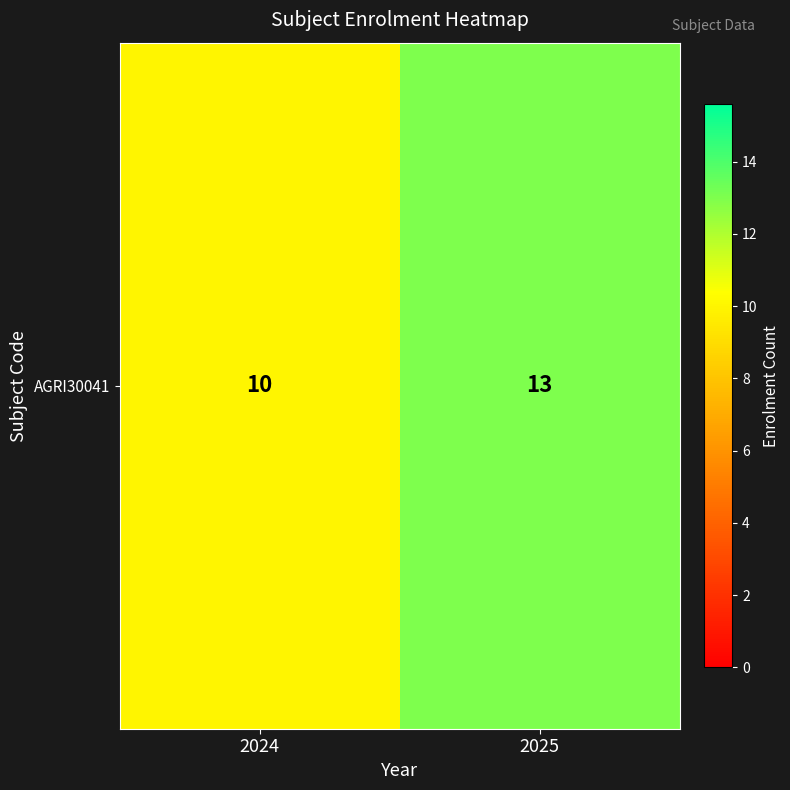

Reading left to right, what are all the values shown in this chart?

10	13